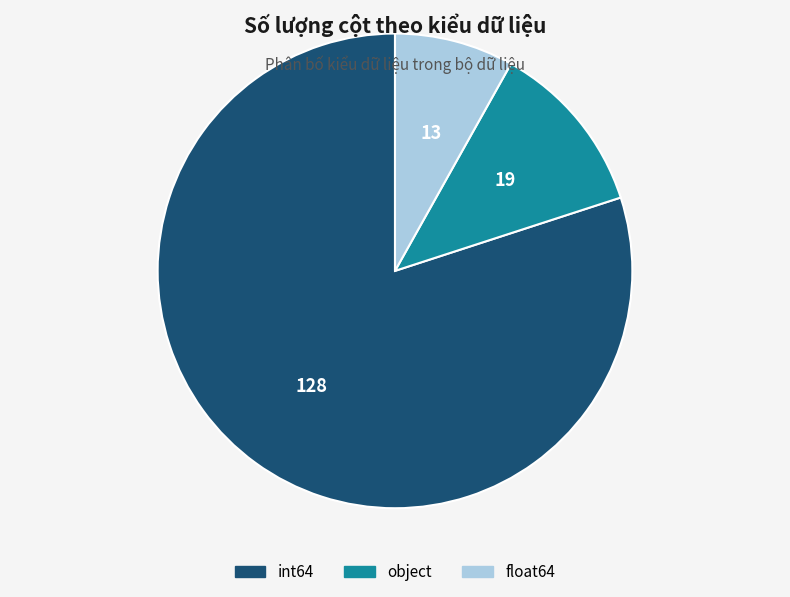

True or false: object accounts for 1% of the total.

False